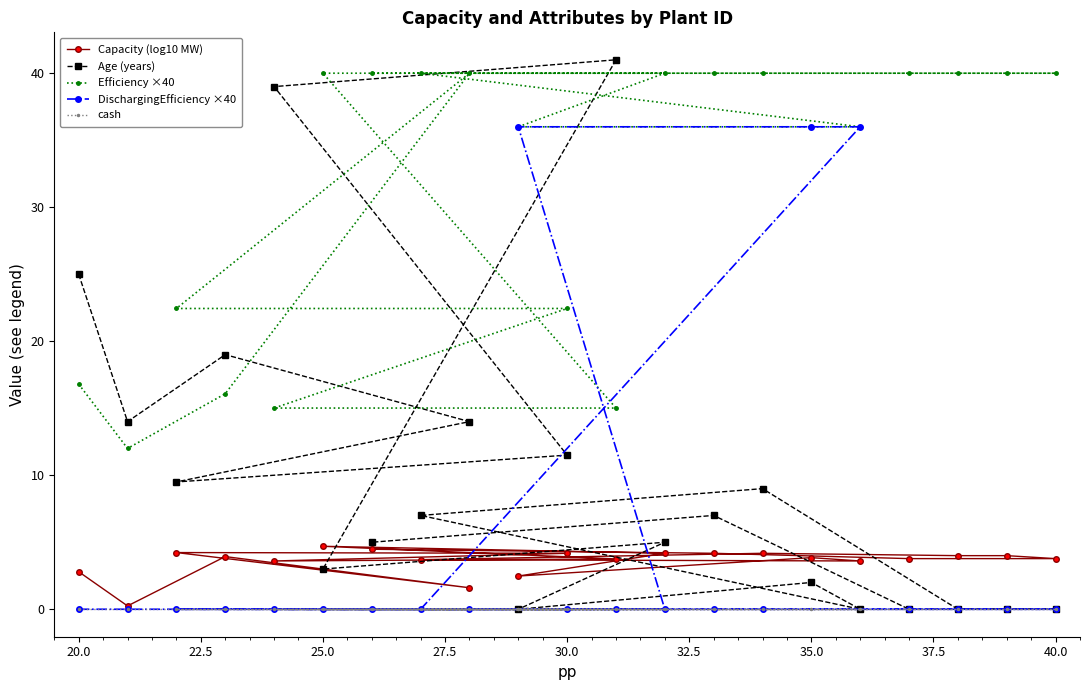

At how many categories does at least one series exceed 34?

16